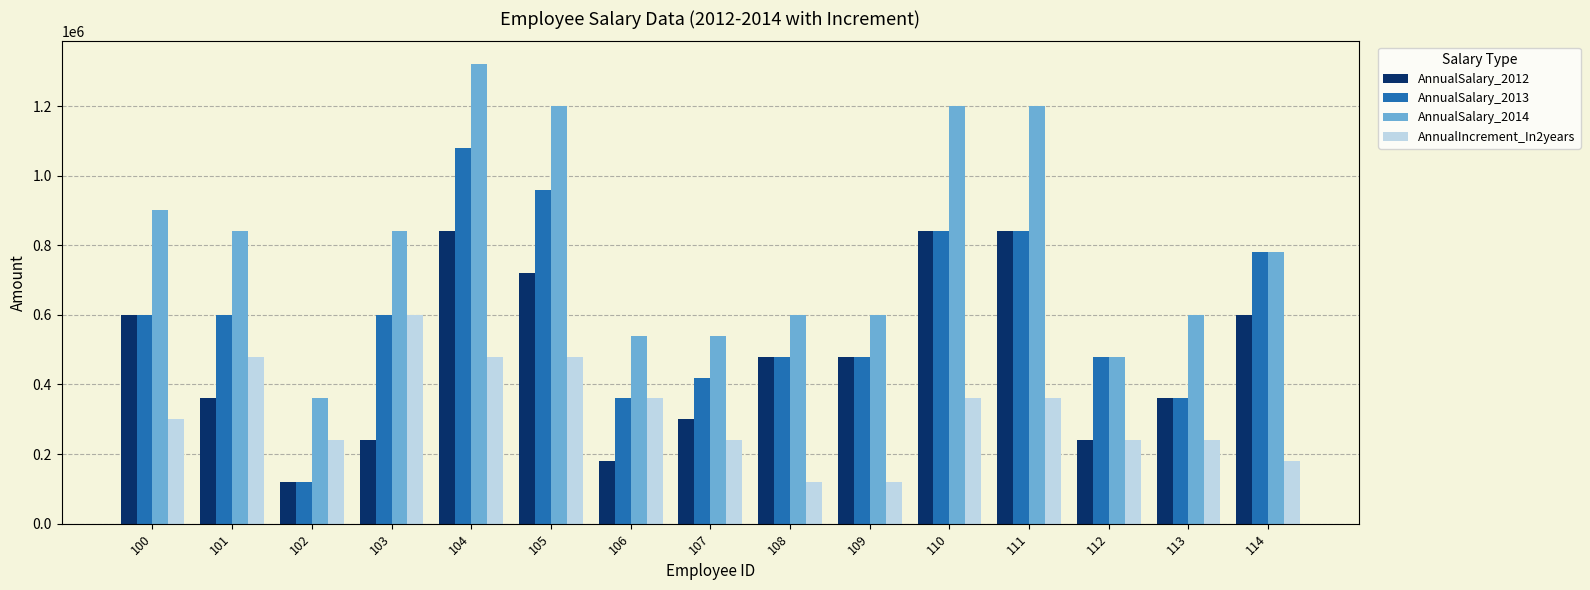

Is it true that AnnualSalary_2012 equals 94858 at 107?

False